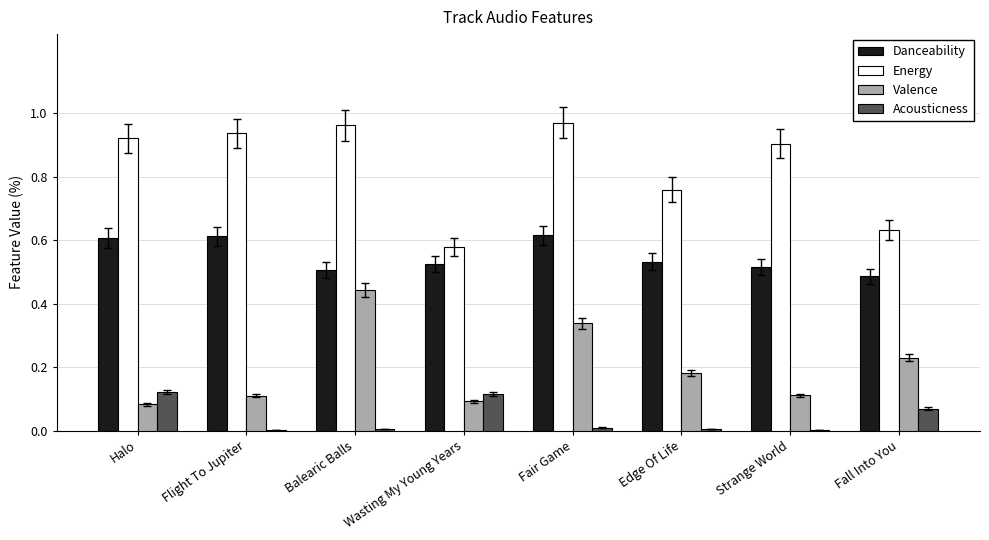

True or false: Danceability has a value of 0.6 at Halo.

True